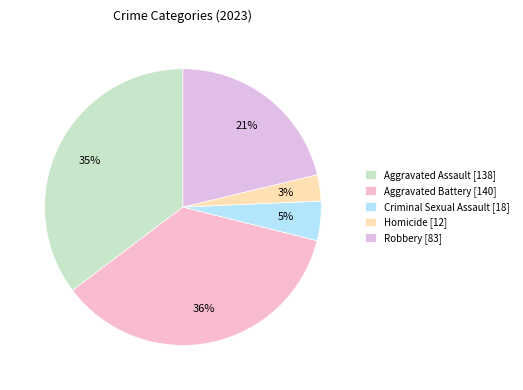

What is the ratio of the value at Aggravated Assault to the value at Homicide?

11.5